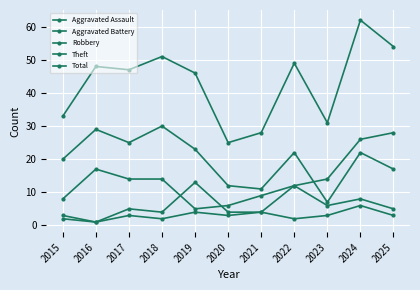

True or false: Theft and Aggravated Assault intersect in this chart.

False